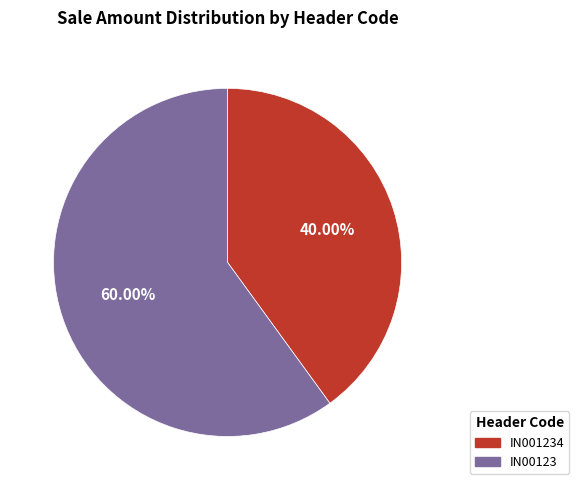

How many slices are in this pie chart?

2